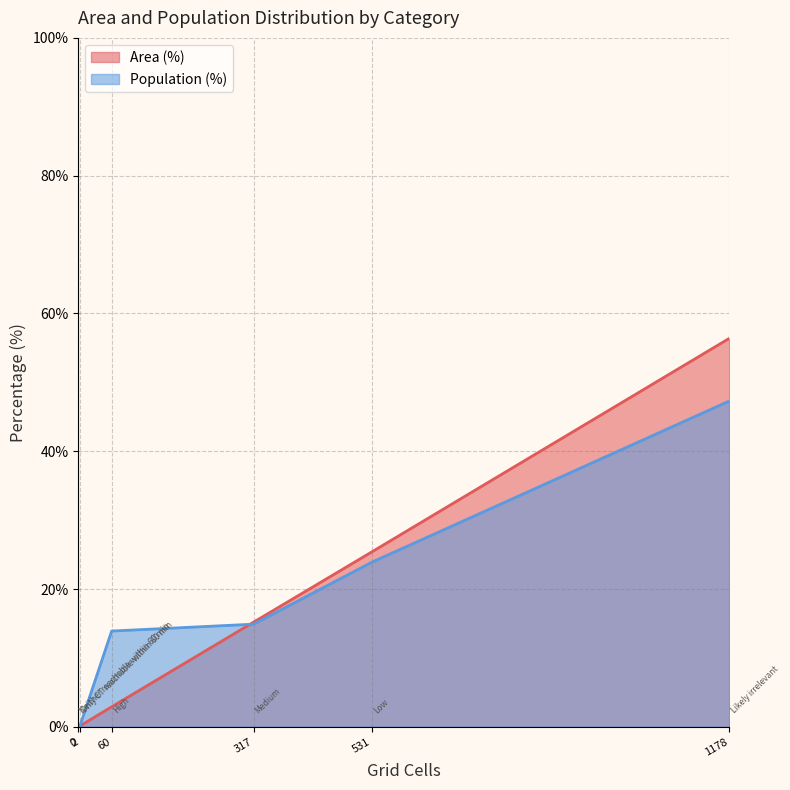

How many values in Population (%) are above zero?

4